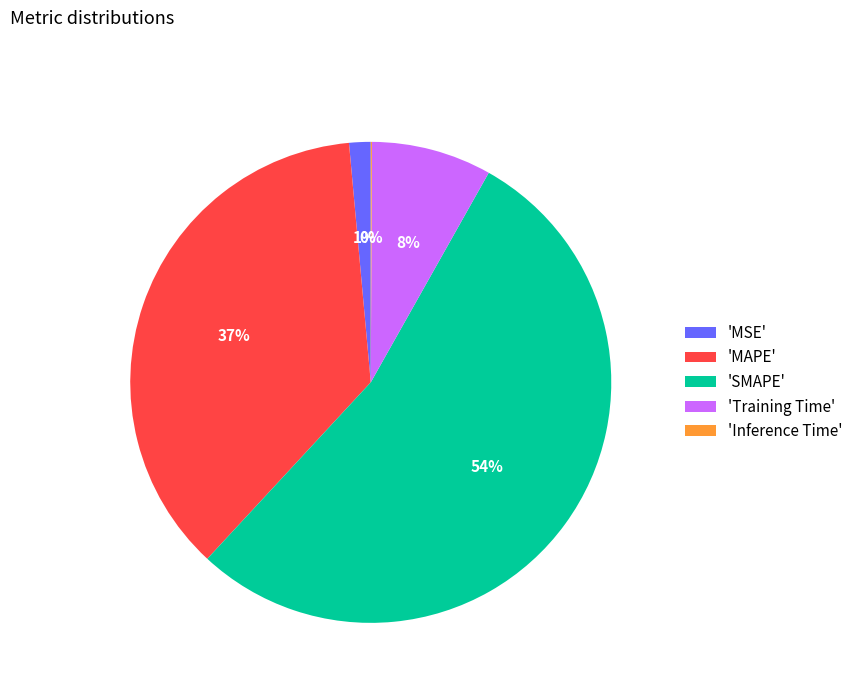

To the nearest percent, what portion does 'Training Time' represent?

8%